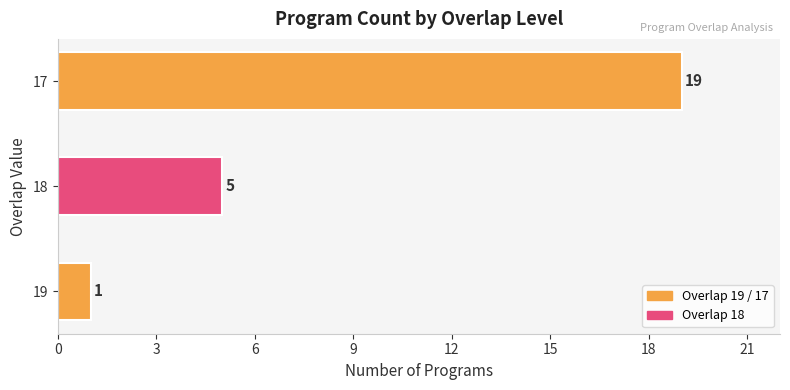

What is the sum of the values at 17 and 18?

24